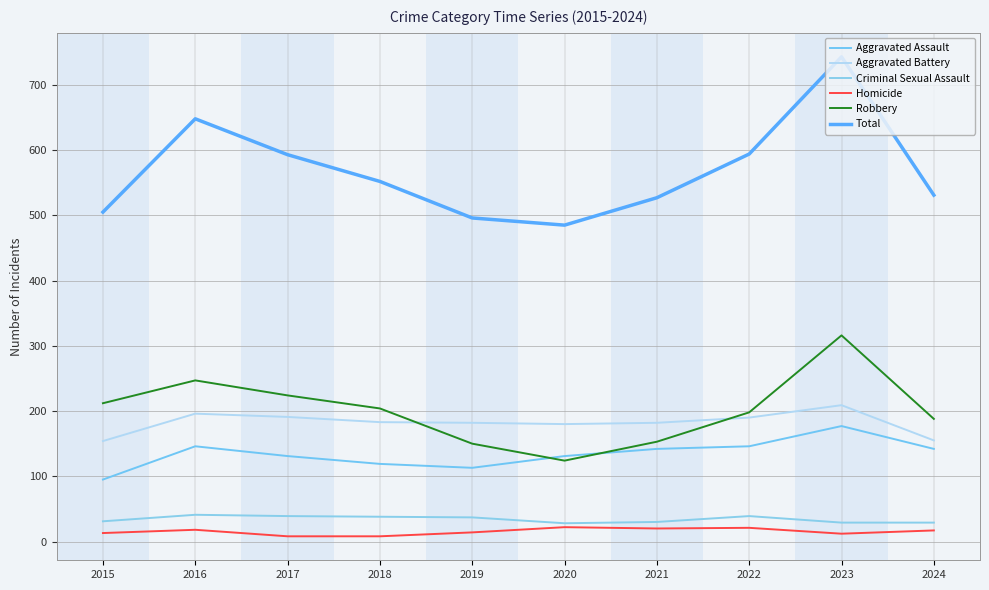

Reading right to left, list all the values displayed in this chart.

Aggravated Assault: 2024=142	2023=177	2022=146	2021=142	2020=131	2019=113	2018=119	2017=131	2016=146	2015=95
Aggravated Battery: 2024=155	2023=209	2022=190	2021=182	2020=180	2019=182	2018=183	2017=191	2016=196	2015=154
Criminal Sexual Assault: 2024=29	2023=29	2022=39	2021=30	2020=28	2019=37	2018=38	2017=39	2016=41	2015=31
Homicide: 2024=17	2023=12	2022=21	2021=20	2020=22	2019=14	2018=8	2017=8	2016=18	2015=13
Robbery: 2024=188	2023=316	2022=198	2021=153	2020=124	2019=150	2018=204	2017=224	2016=247	2015=212
Total: 2024=531	2023=743	2022=594	2021=527	2020=485	2019=496	2018=552	2017=593	2016=648	2015=505